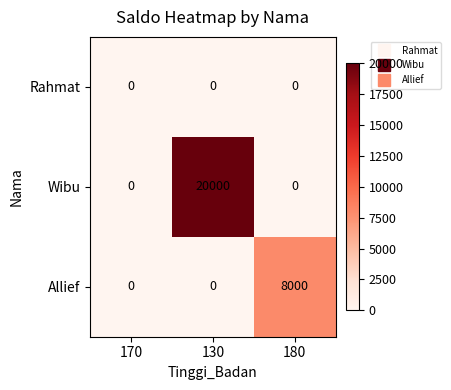

The value of Allief at 180 is 14329. True or false?

False